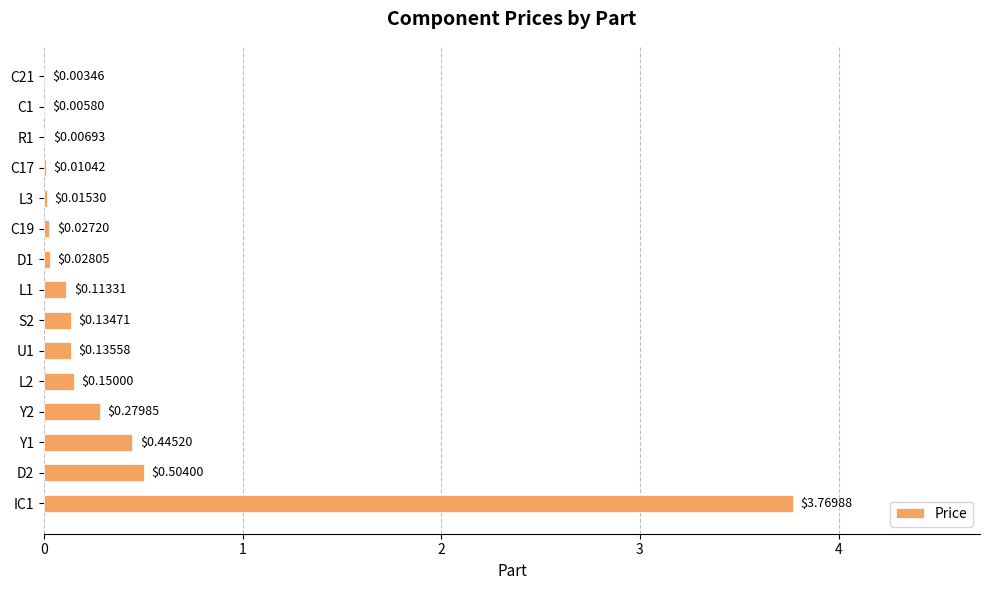

What is the sum of the values at Y2 and IC1?

4.0